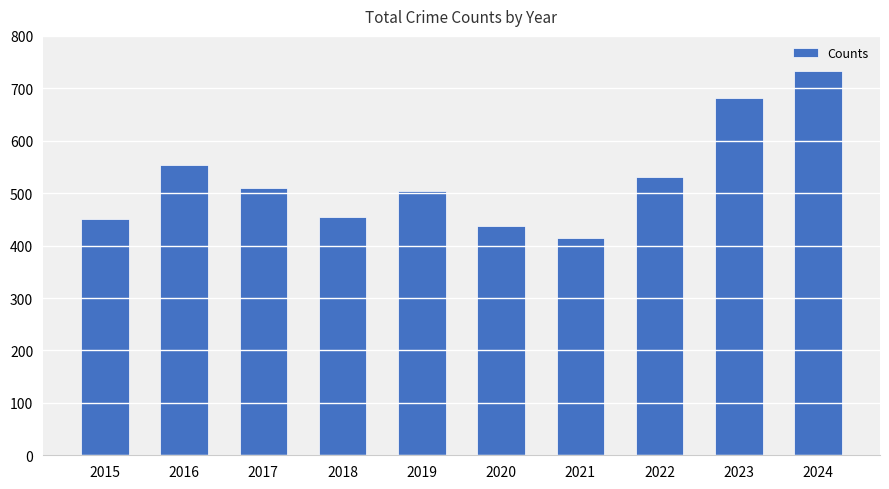

Reading left to right, what are all the values shown in this chart?

451	554	509	455	505	437	415	531	681	733